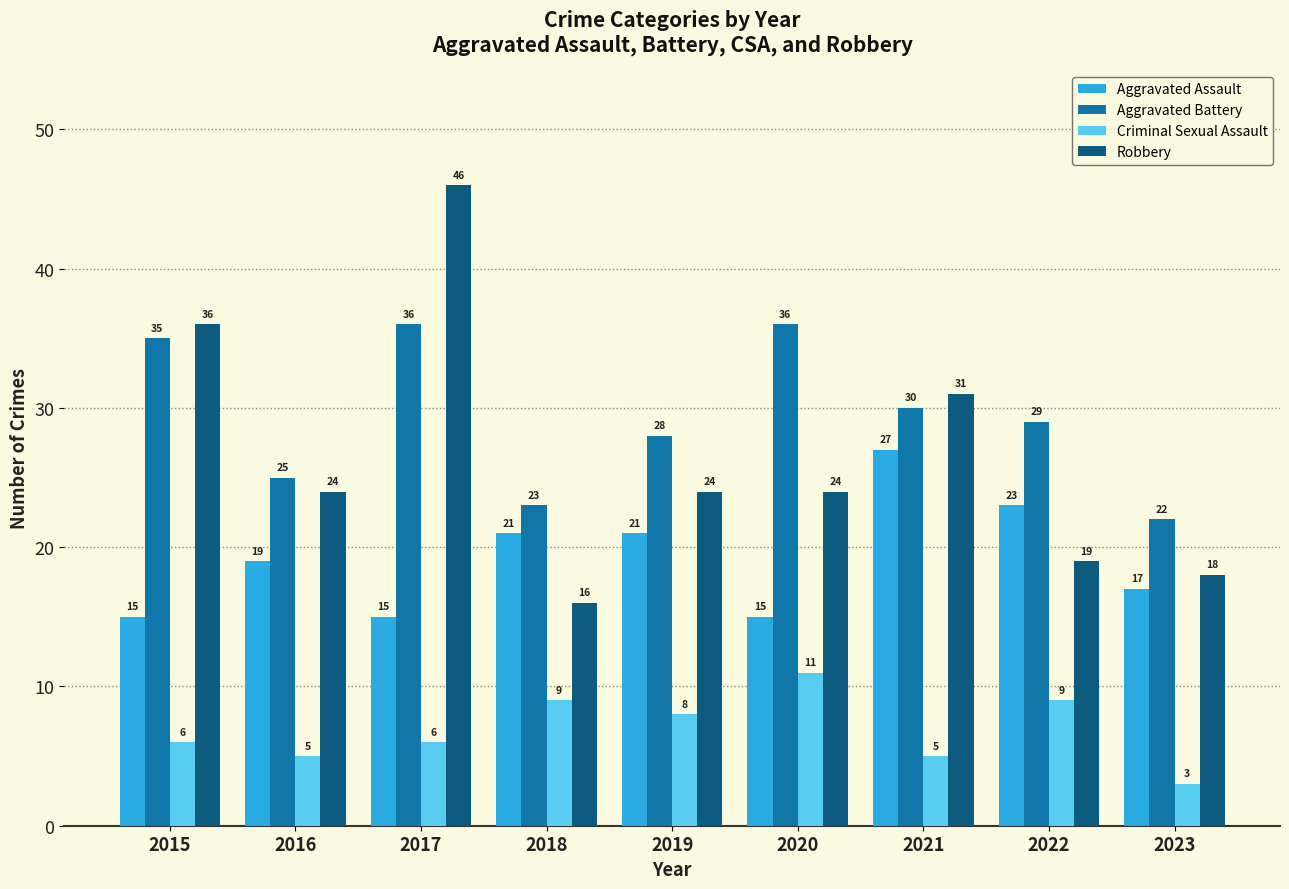

Rank the series by their maximum value, from lowest to highest.

Criminal Sexual Assault, Aggravated Assault, Aggravated Battery, Robbery